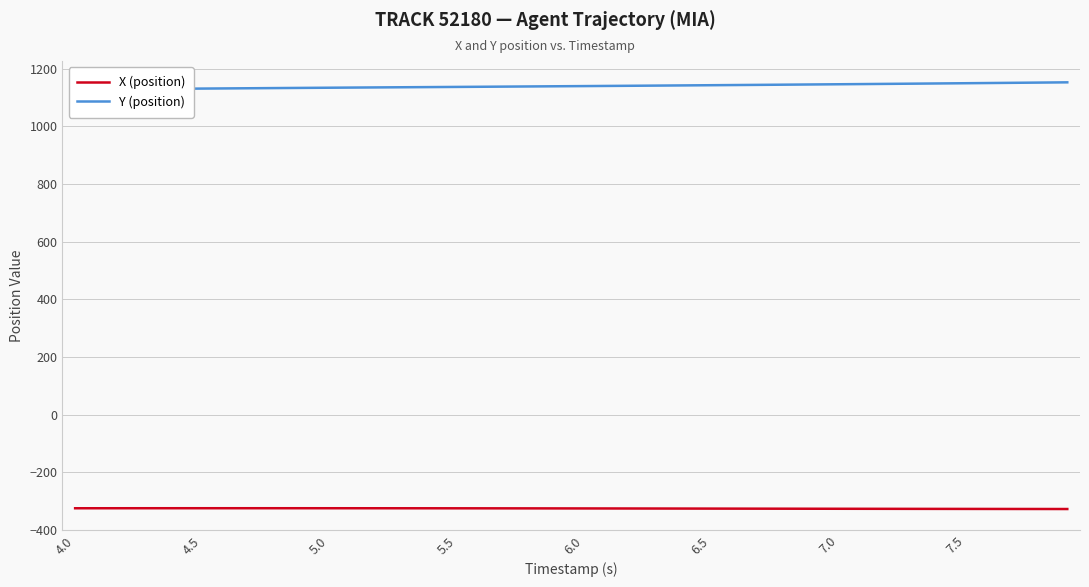

What is the maximum value for X (position)?

-324.9